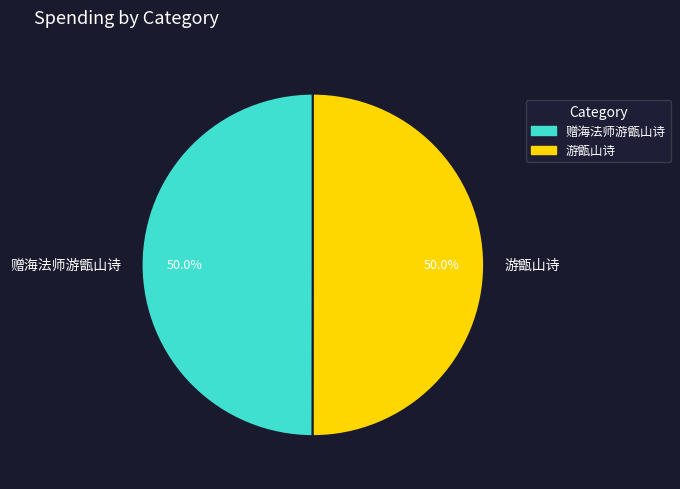

How many slices are in this pie chart?

2